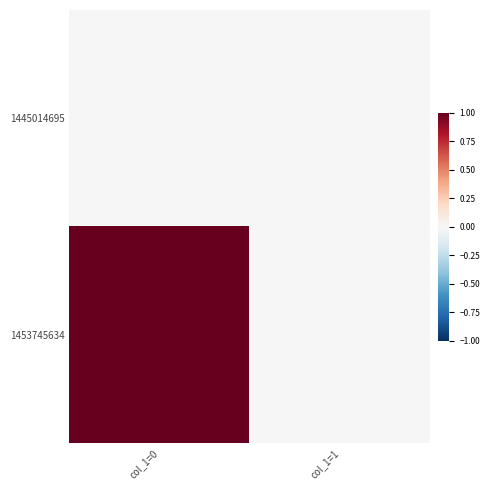

At how many categories does at least one series exceed 0?

1